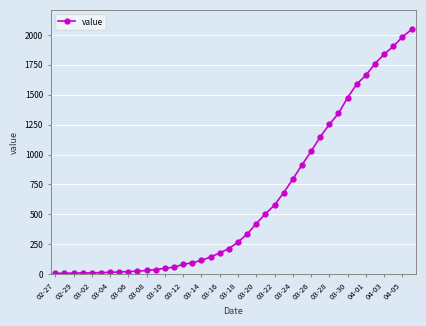

What is the maximum value shown in the chart?

2046